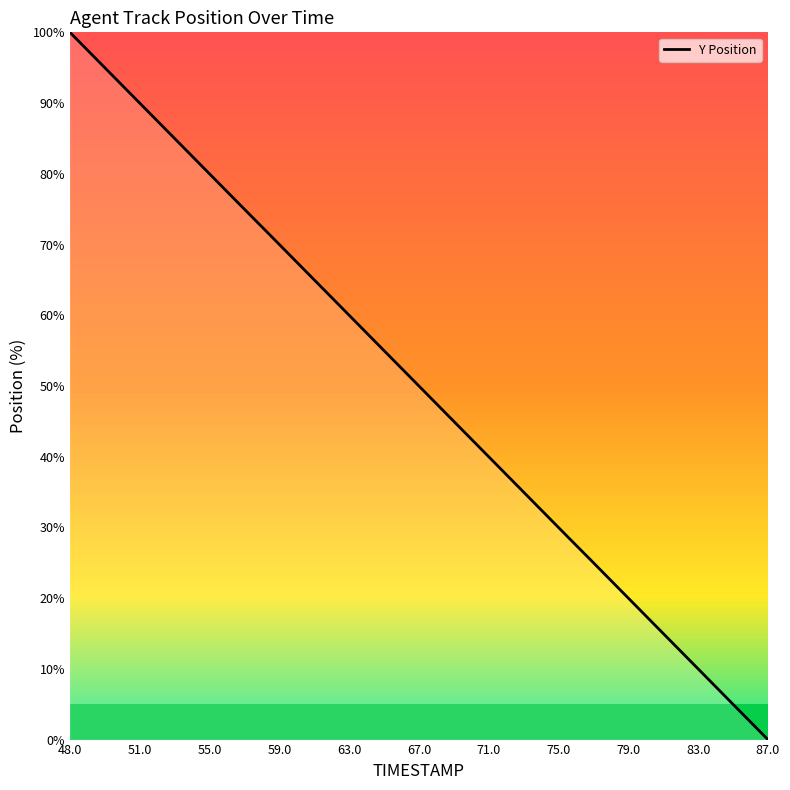

What is the sum of all values?

2000.0